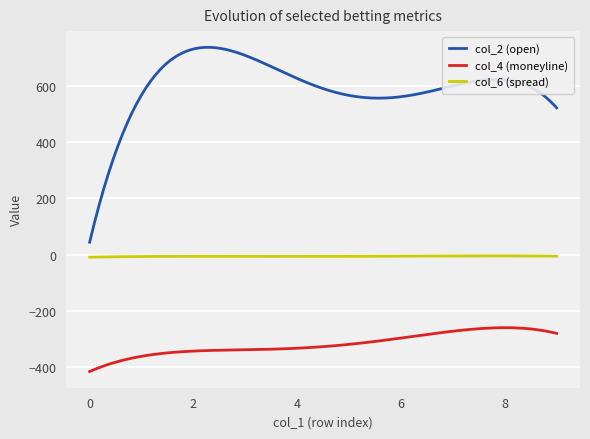

Which series has the largest total across all categories?

col_2 (open)